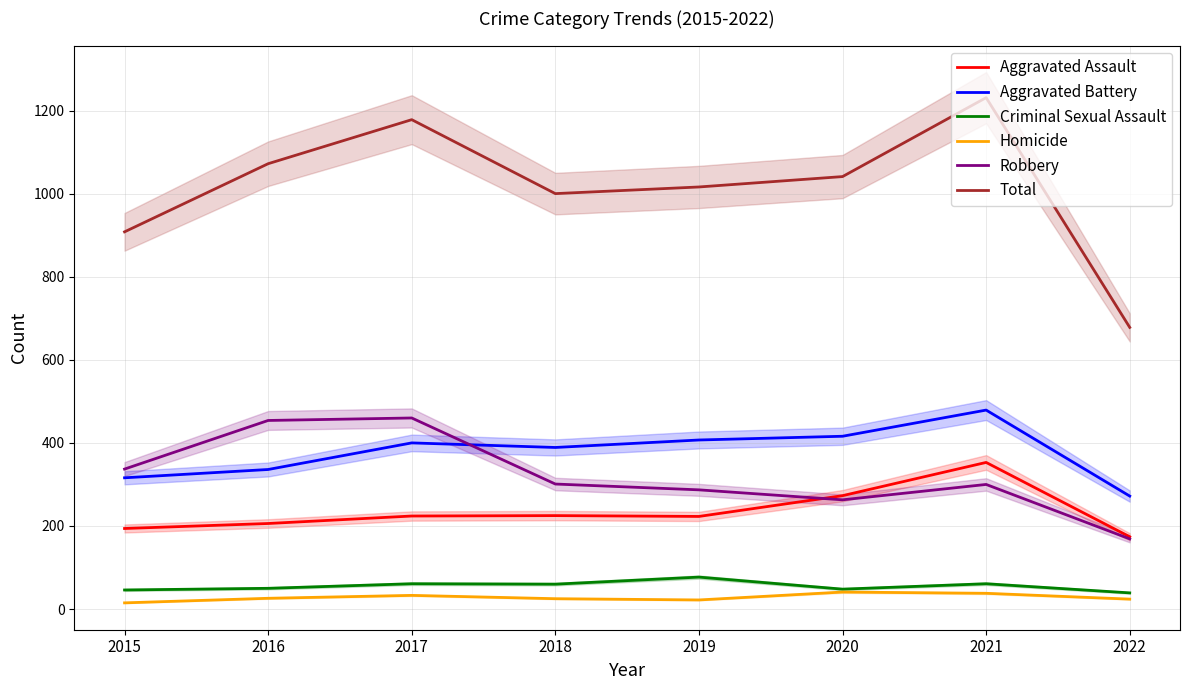

What is the value of the Aggravated Assault point at the 7th from the left?

353